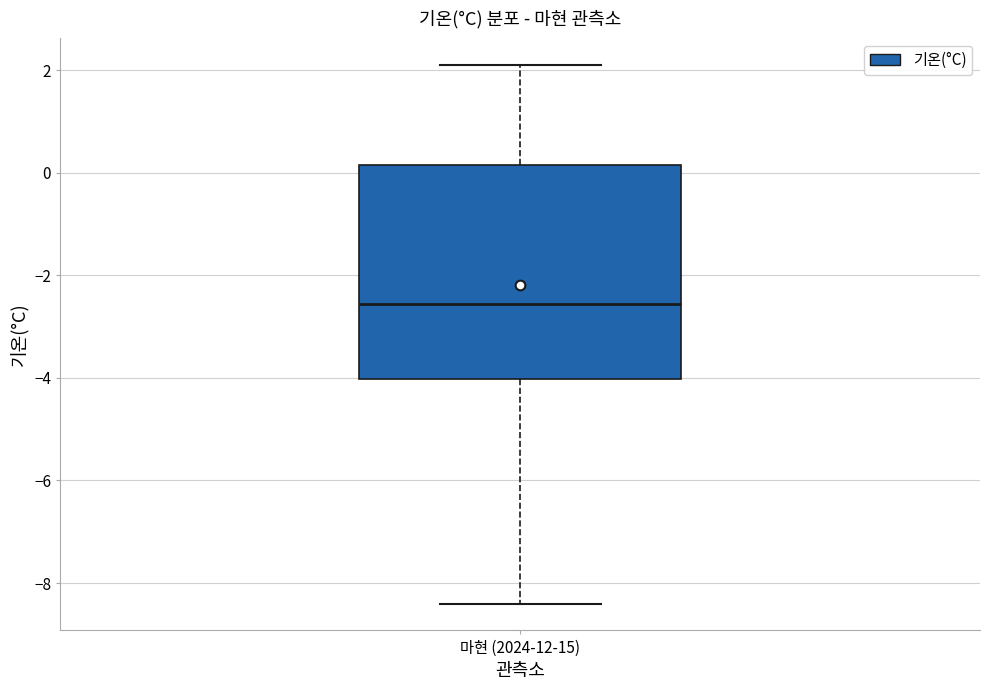

Transcribe this box plot: give where the median line is, the range the box spans, and where the two whiskers end, as read against the y-axis. The values are not printed on the chart, so give them approximately, as read against the axis.

median -2.6, box -4.0 to 0.2, whiskers -8.4 to 2.2